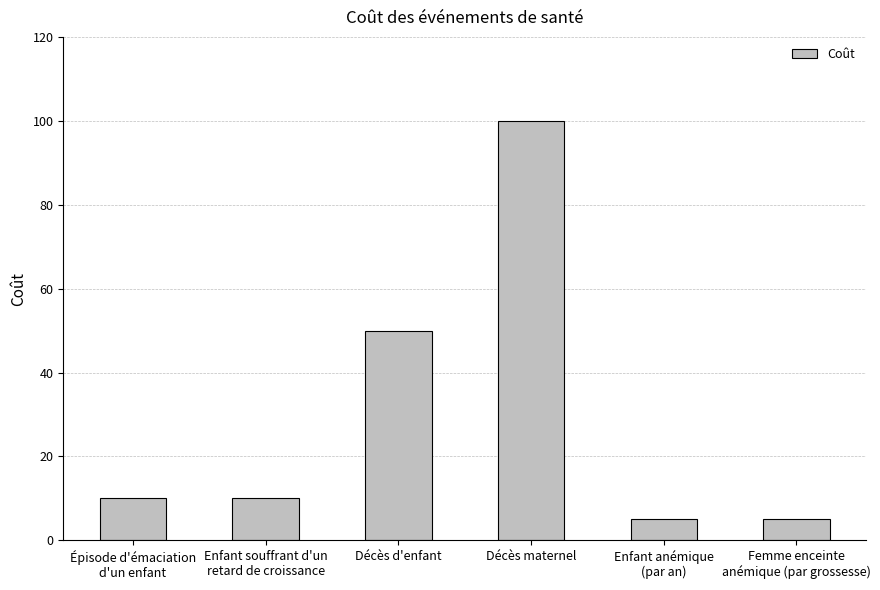

The value at Épisode d'émaciation
d'un enfant is 6. True or false?

False